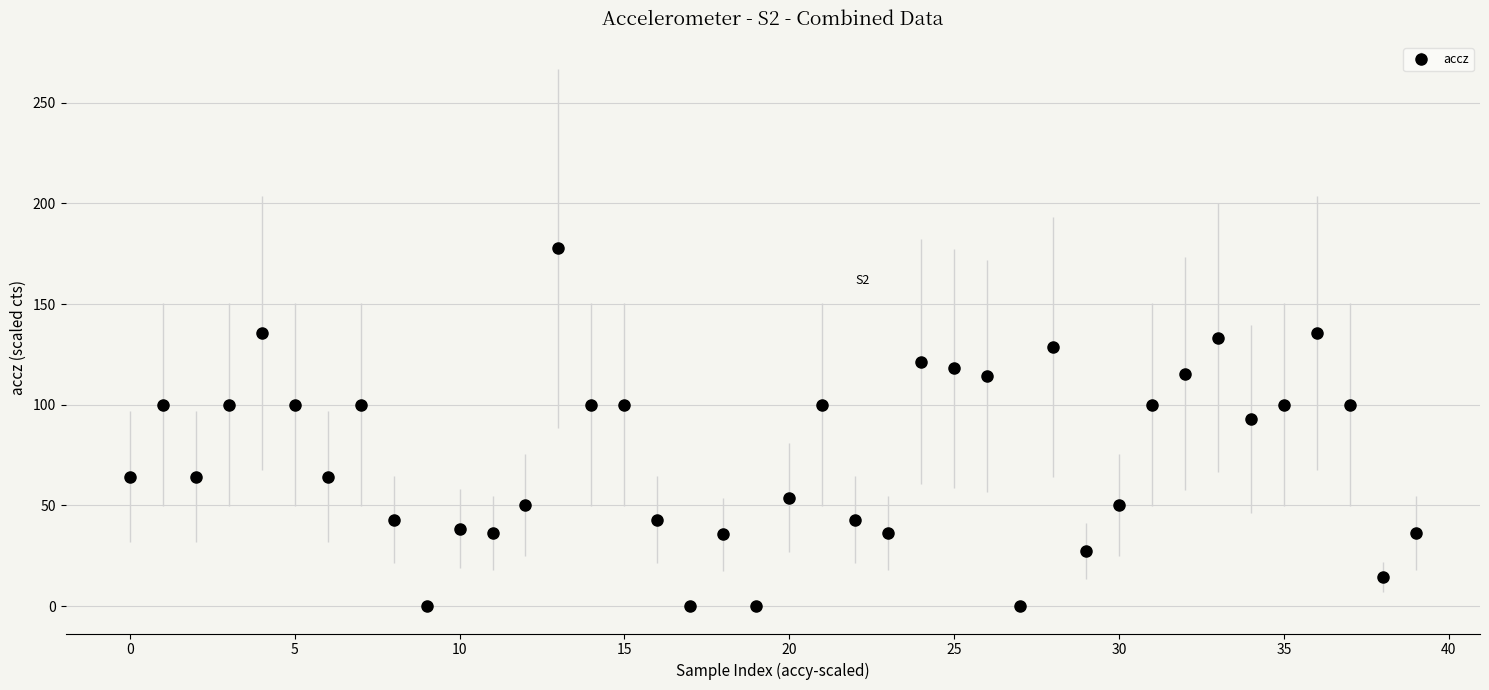

True or false: the data has more than 0 interior local peaks.

True